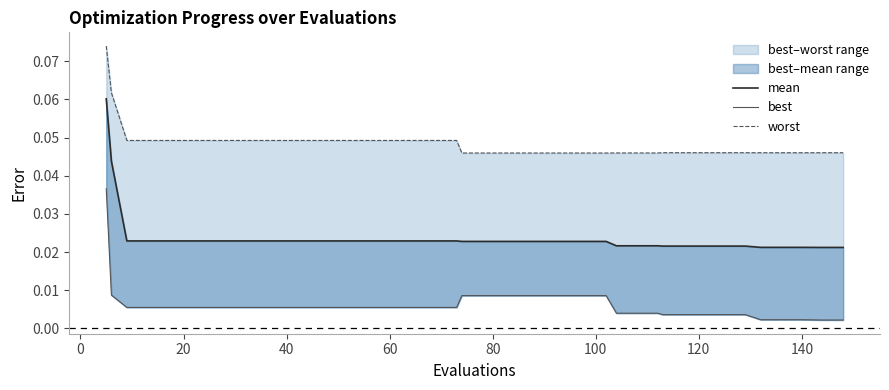

List the series in order of their peak value, lowest first.

best, mean, worst